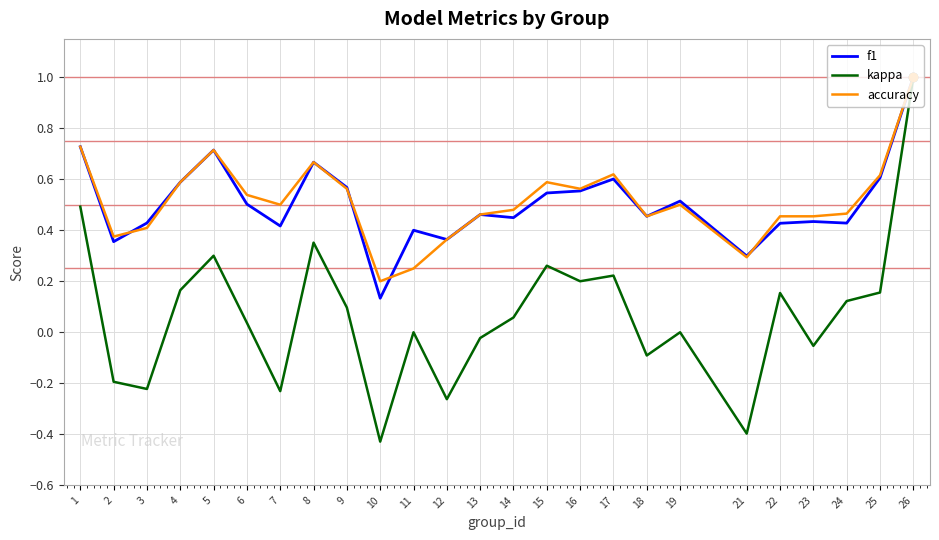

Which series has the widest spread of values?

kappa